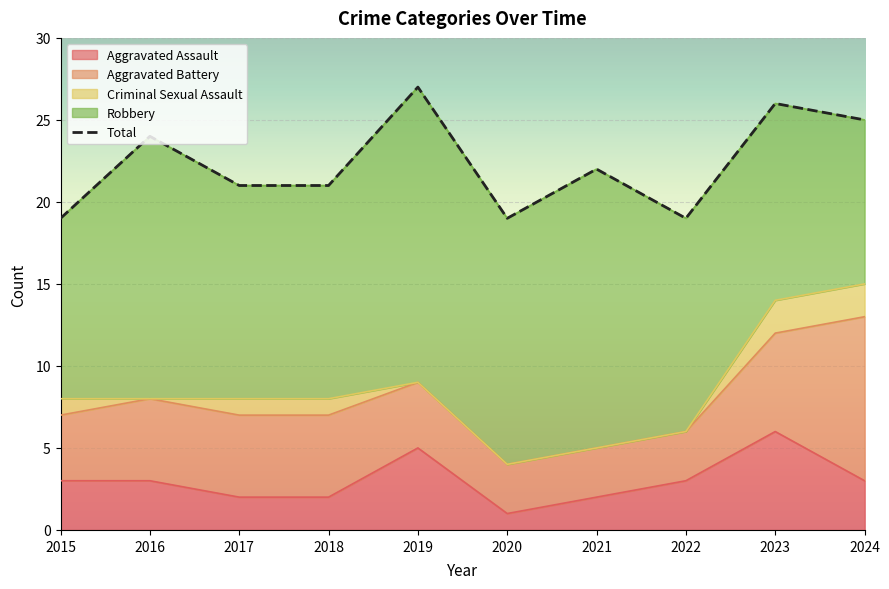

Is it true that the value at 2015 is 28?

False